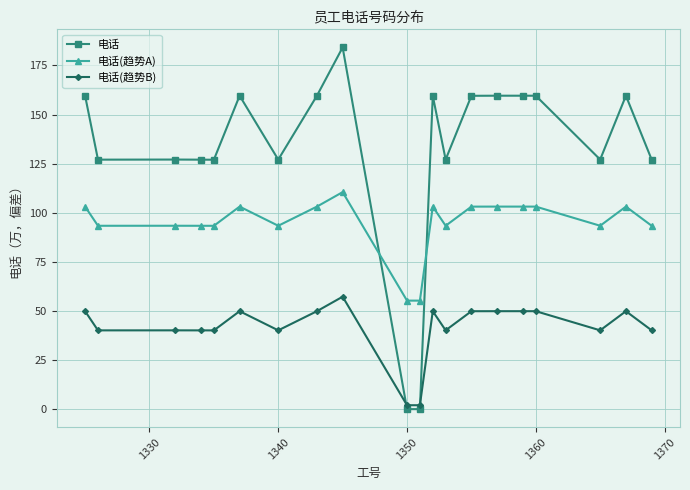

What is the difference between the second highest and second lowest values in the 电话(趋势B) series?

47.9